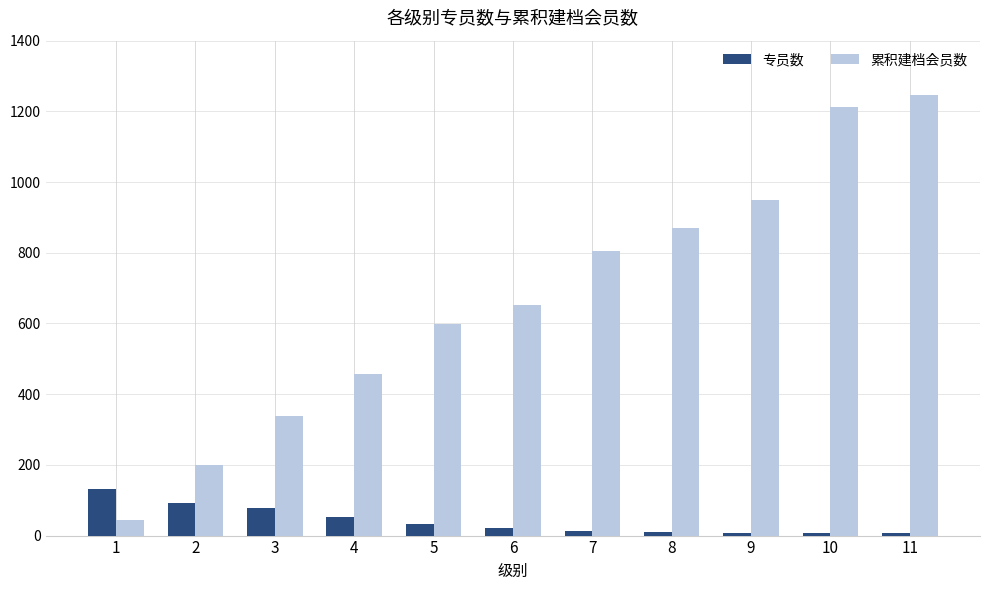

Rank the series at 7 from highest to lowest value.

累积建档会员数, 专员数